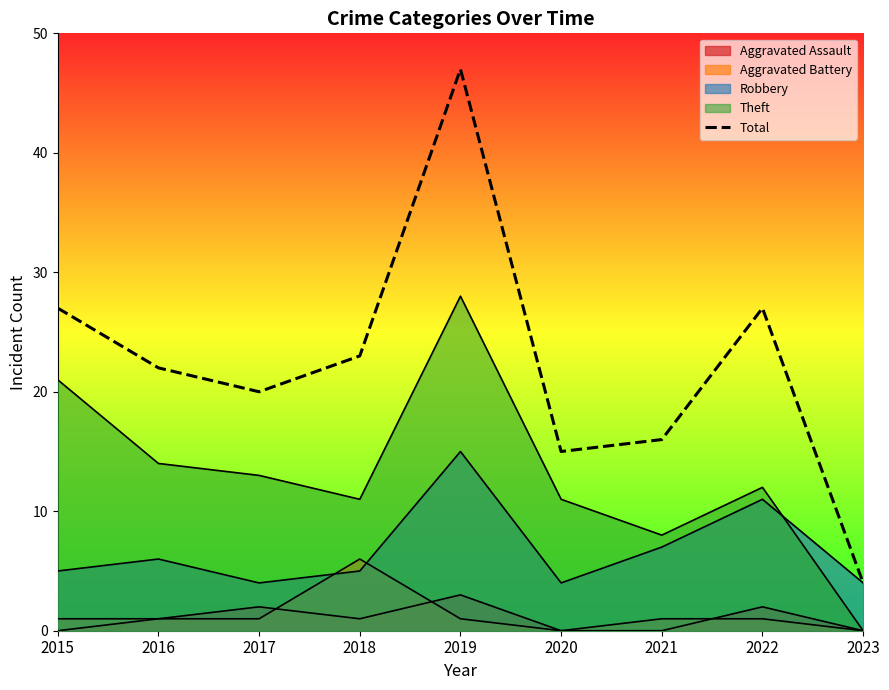

The chart shows a value of 6 at 2018. True or false?

False